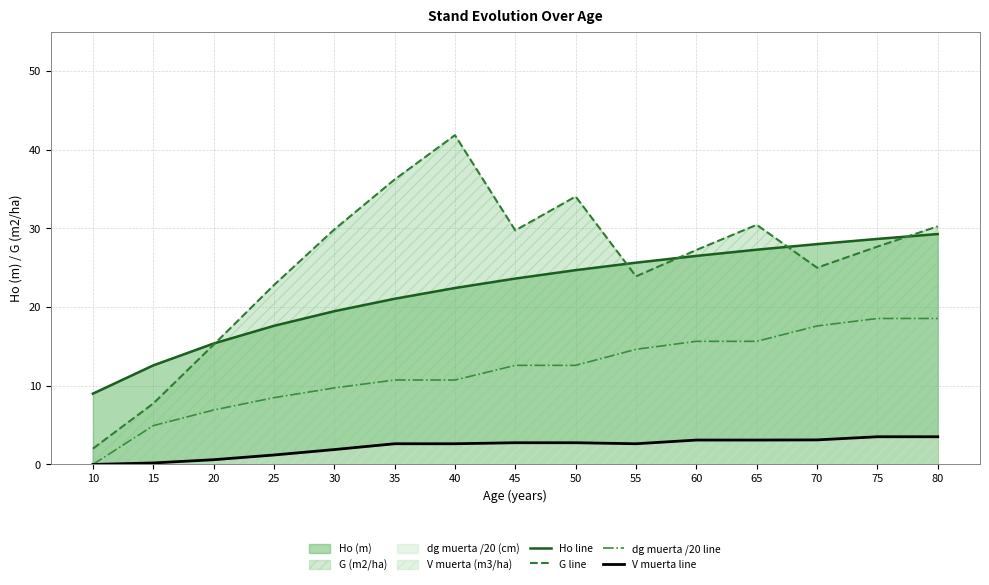

What is the total value across all series at 40?

77.7